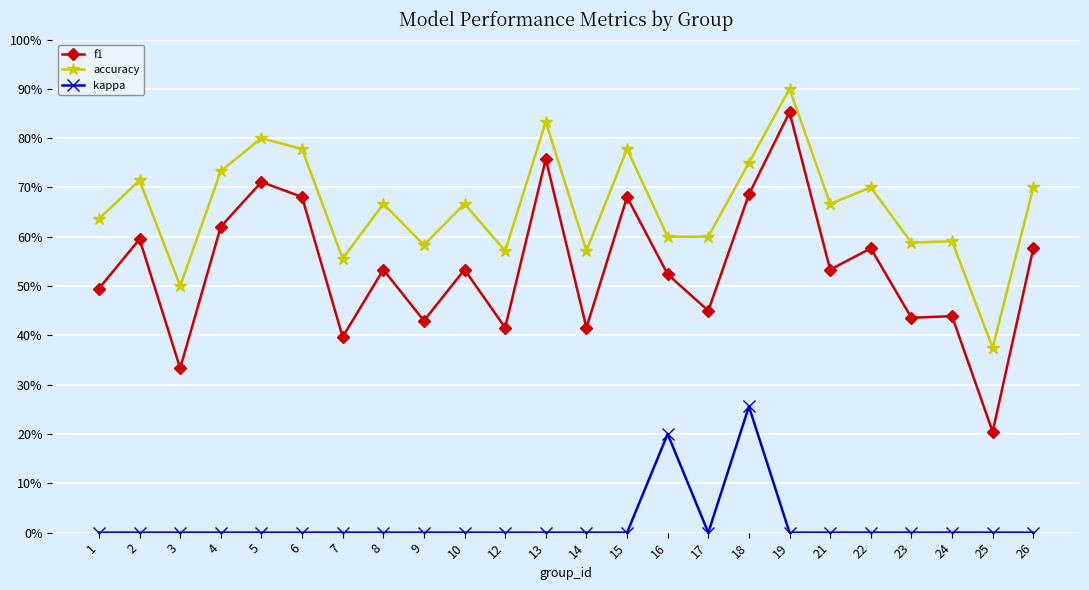

True or false: f1 and kappa cross at least once.

False